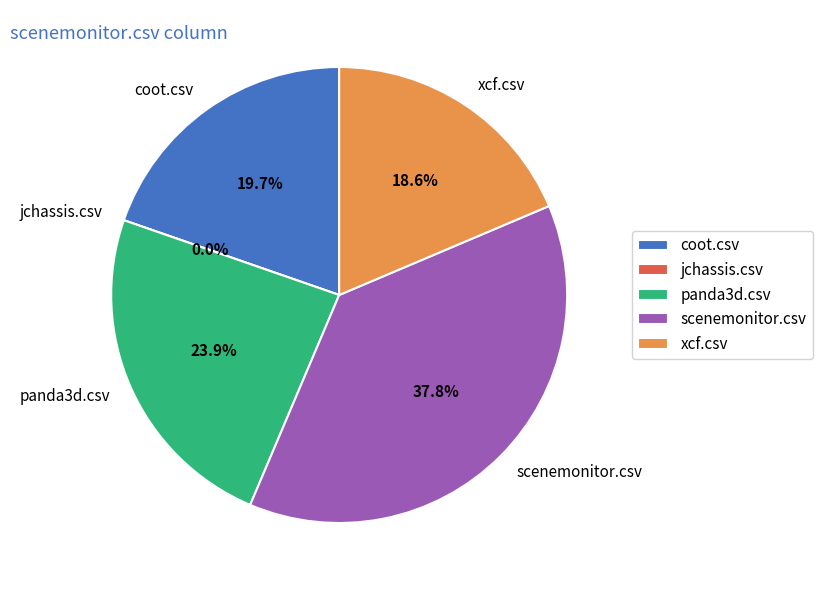

How many segments does this pie chart have?

5